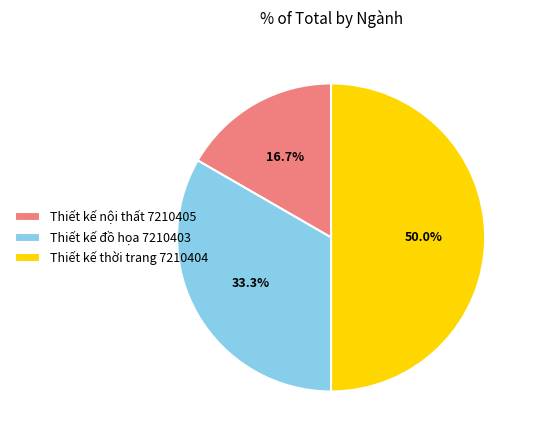

Rank the categories by value from highest to lowest.

Thiết kế thời trang 7210404, Thiết kế đồ họa 7210403, Thiết kế nội thất 7210405